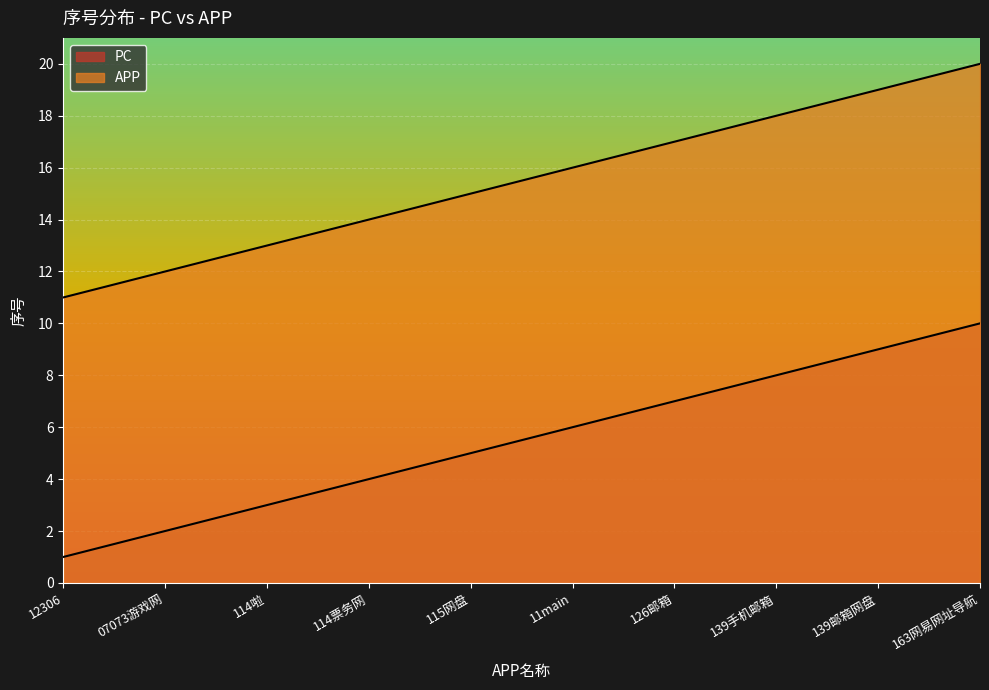

Is the value of PC at 114票务网 greater than the value of APP at 126邮箱?

No